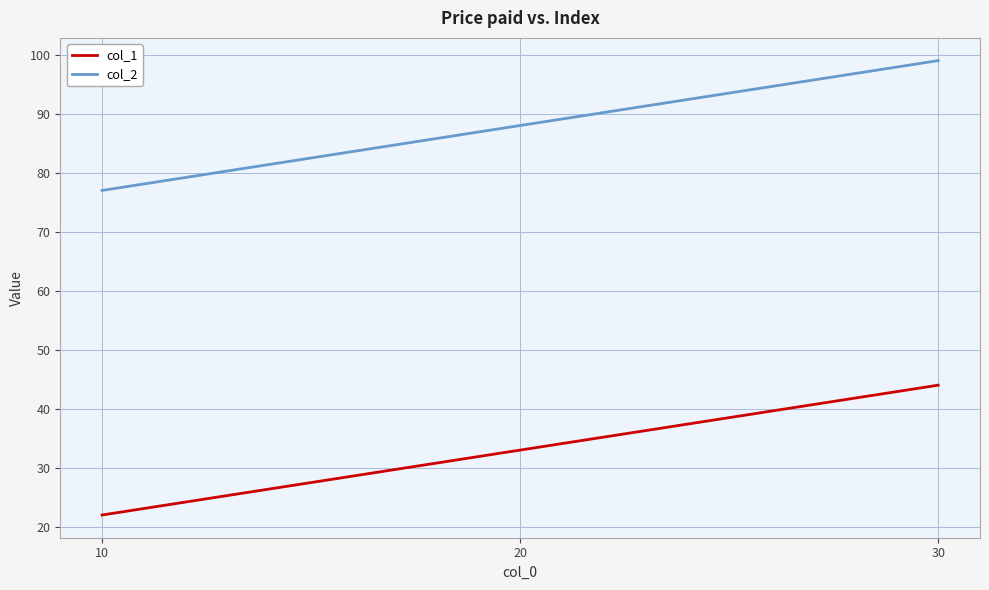

At 10, list the series in order from largest to smallest.

col_2, col_1